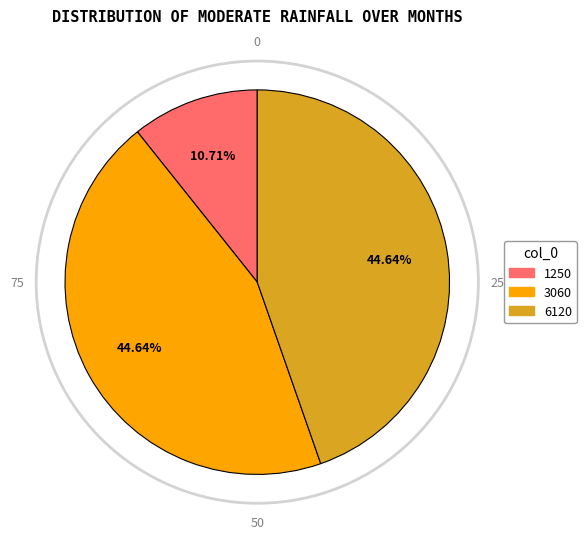

What is the total percentage of 3060 and 6120?

89.3%